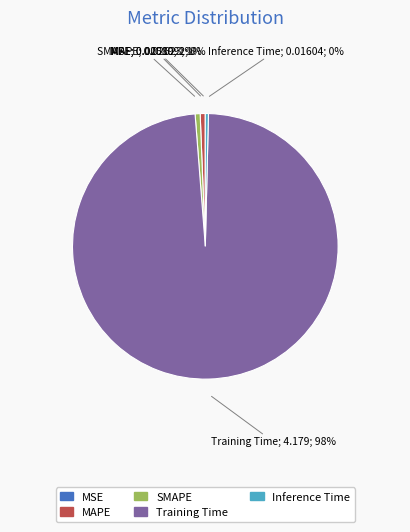

Which has a higher value, Training Time or MAPE?

Training Time